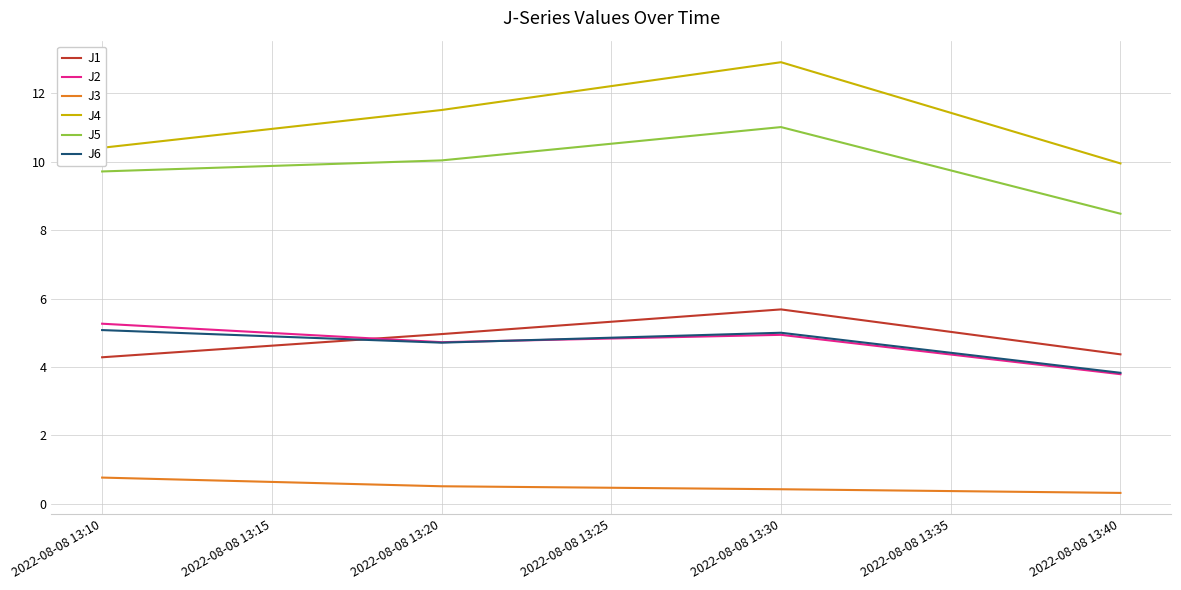

Which series has the widest spread of values?

J4